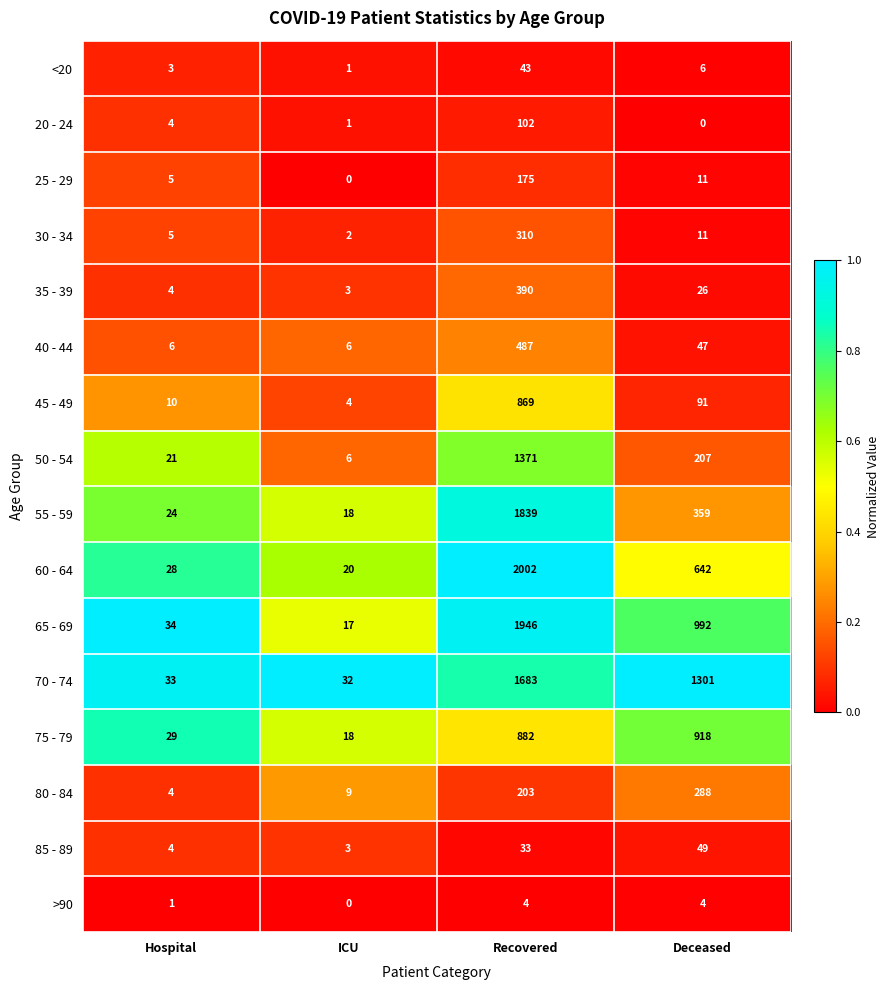

What is the difference between the maximum and minimum values in the 65 - 69 series?

1929